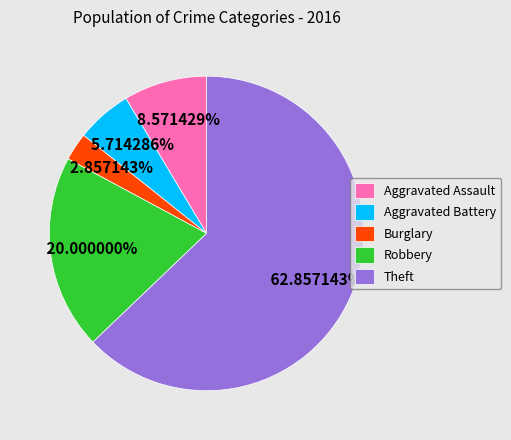

Between Aggravated Battery and Aggravated Assault, which is larger?

Aggravated Assault